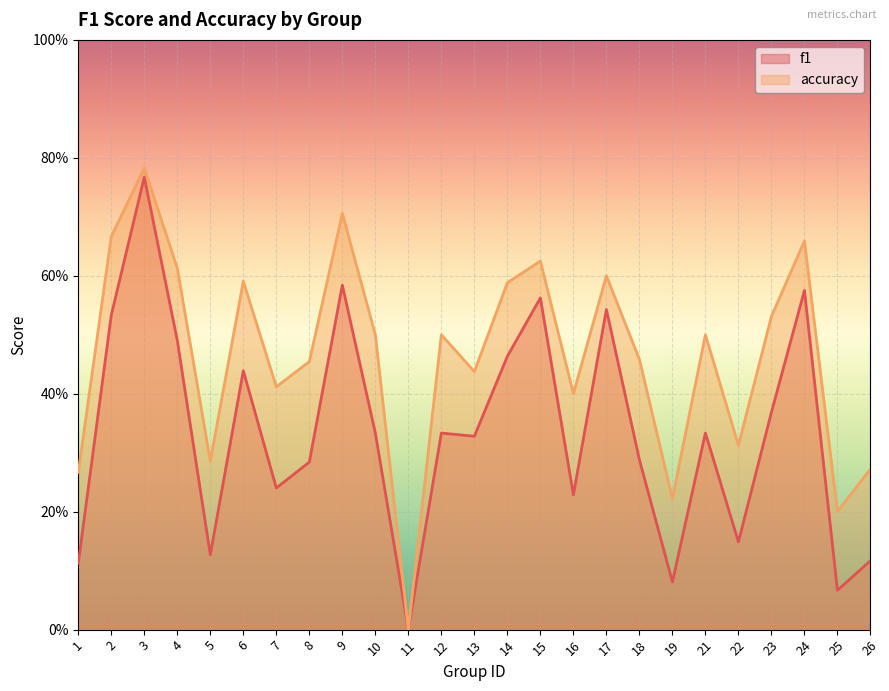

List the series in order of their overall mean, lowest first.

f1, accuracy